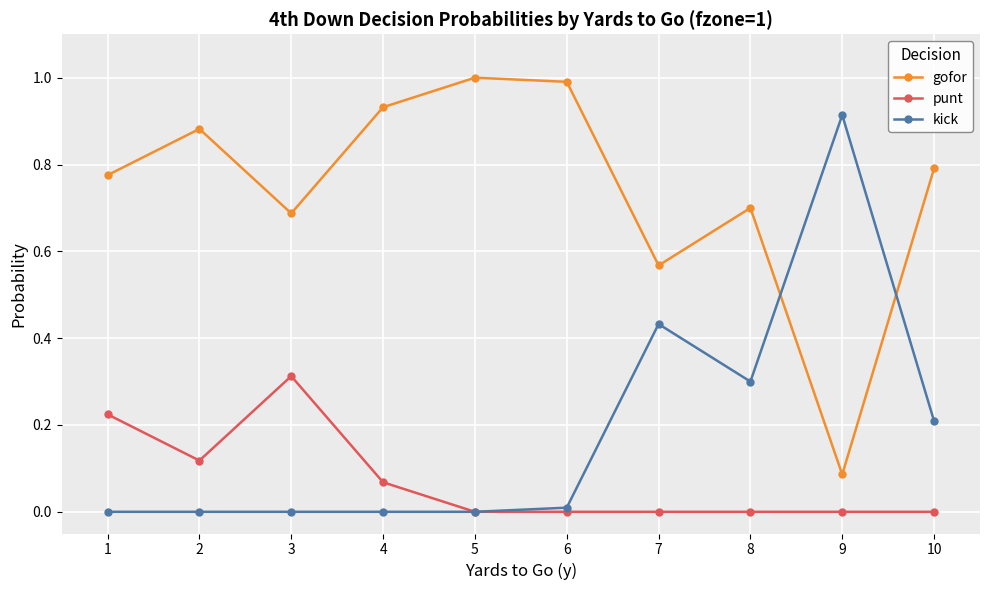

Which series changed the most between 3 and 10?

punt